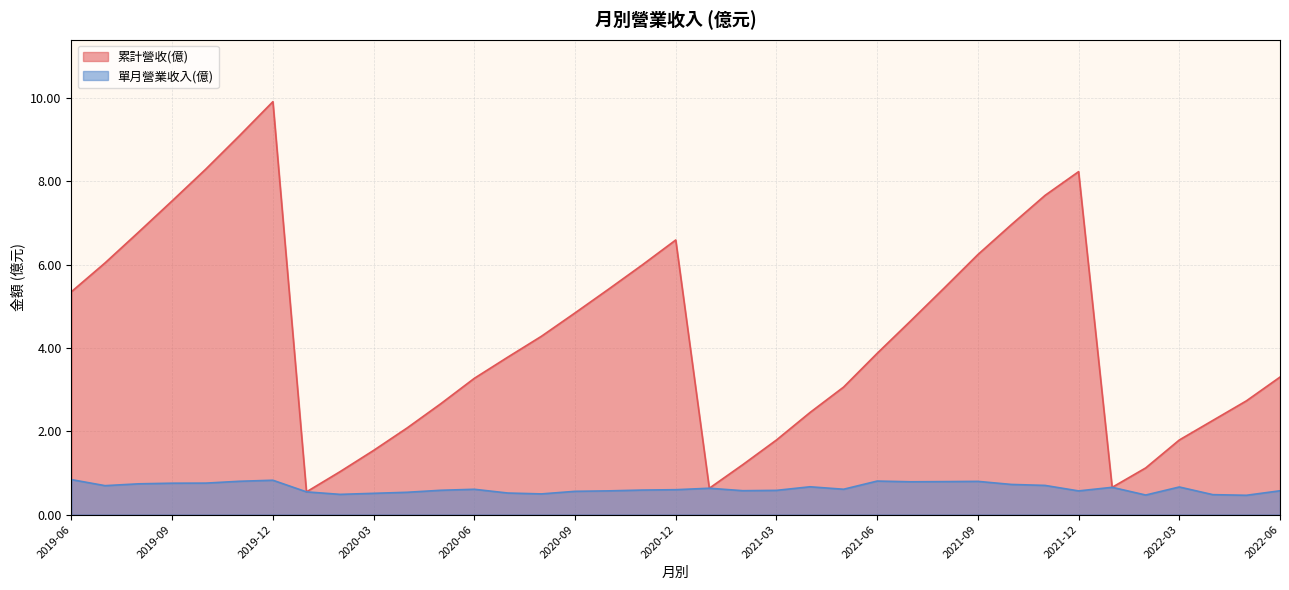

Is it true that 累計營收(億) equals 9.9 at 2019-12?

True